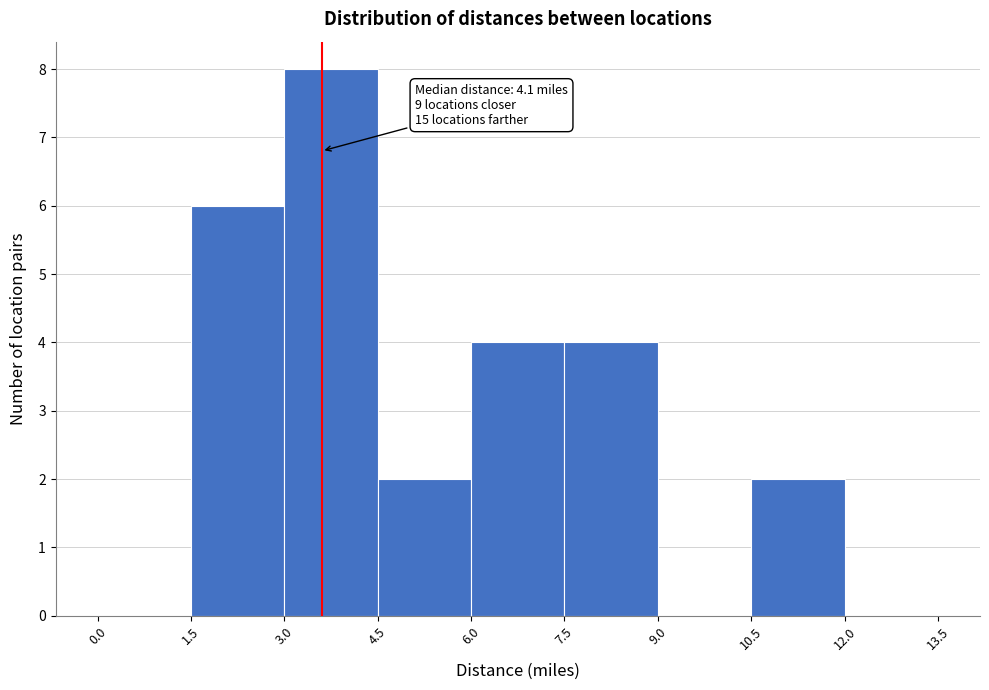

Which range on the x-axis has the tallest bar?

3.0 to 4.5